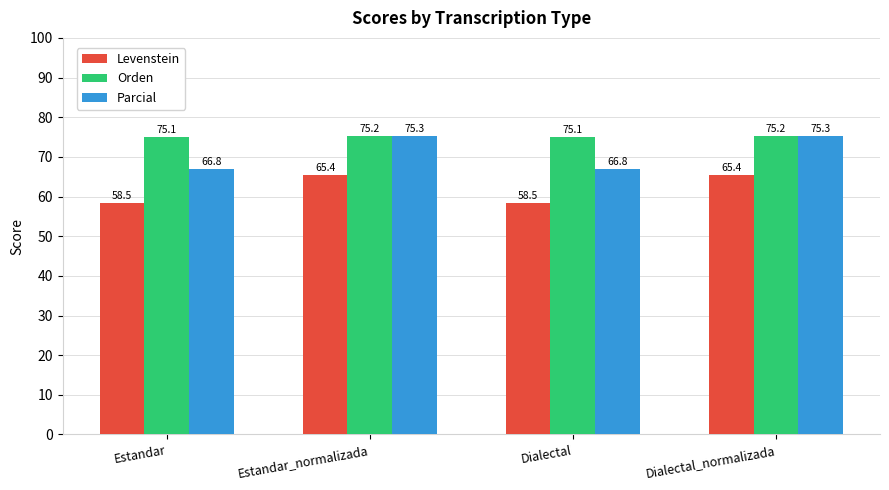

List the series in order of their peak value, lowest first.

Levenstein, Orden, Parcial